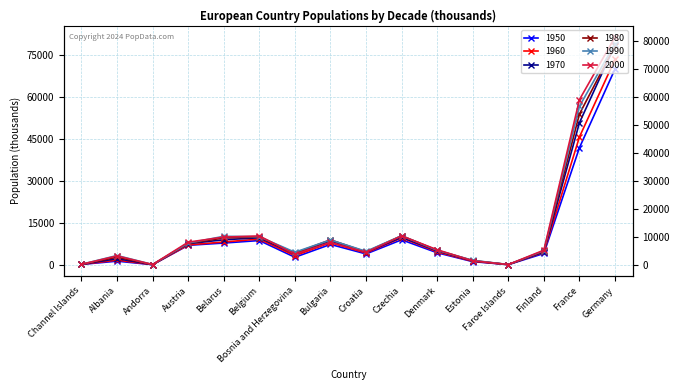

Does the chart display data point markers on the line(s)?

Yes